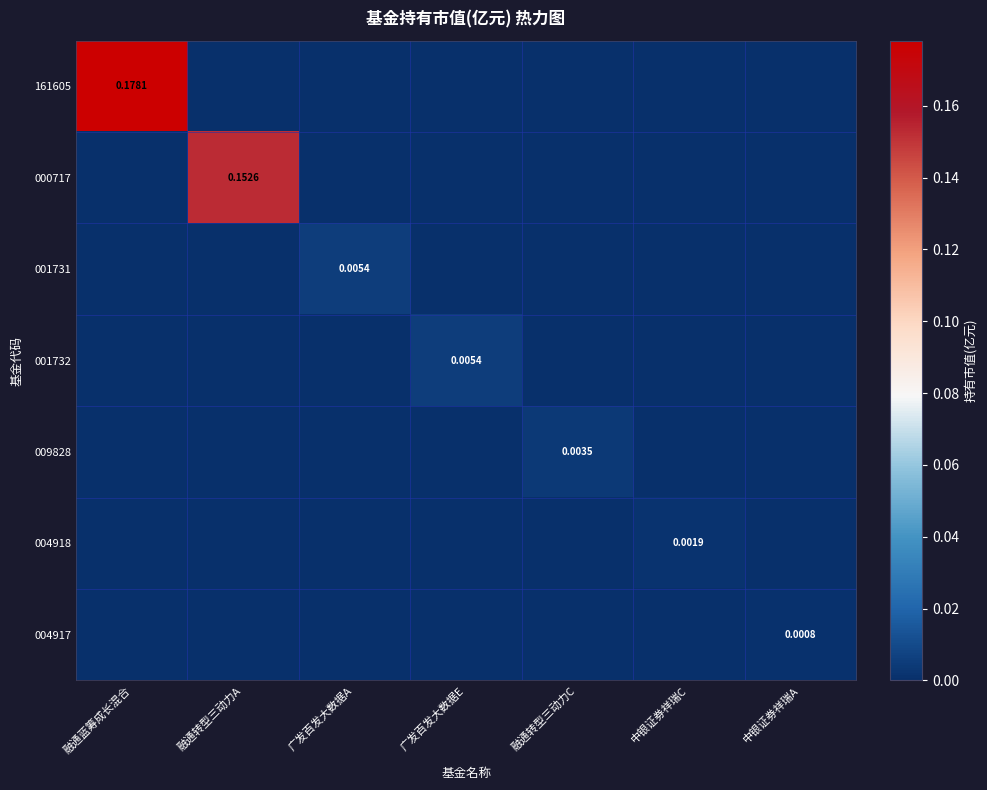

Which has a higher value, 广发百发大数据A or 中银证券祥瑞A?

广发百发大数据A